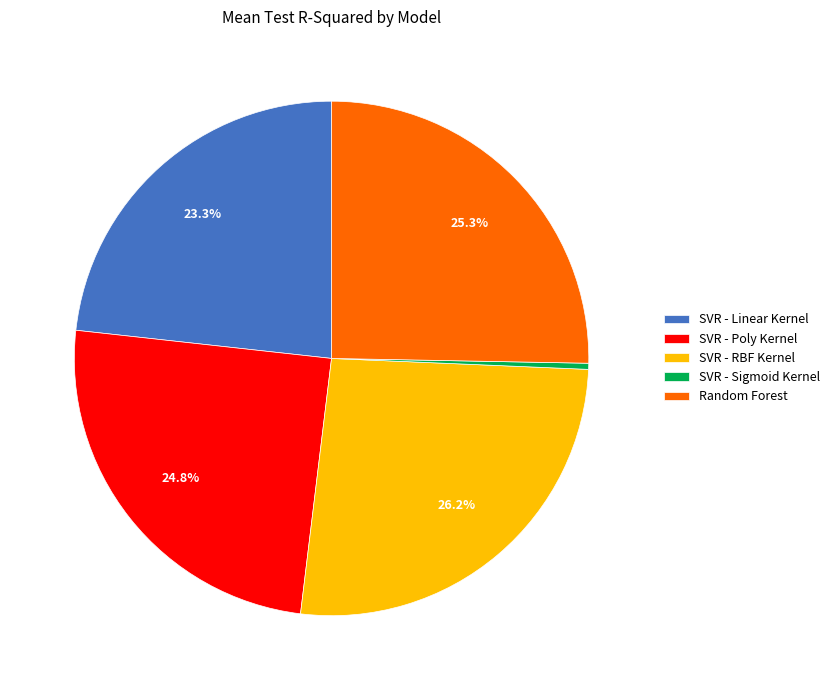

Count the number of slices in the pie.

5